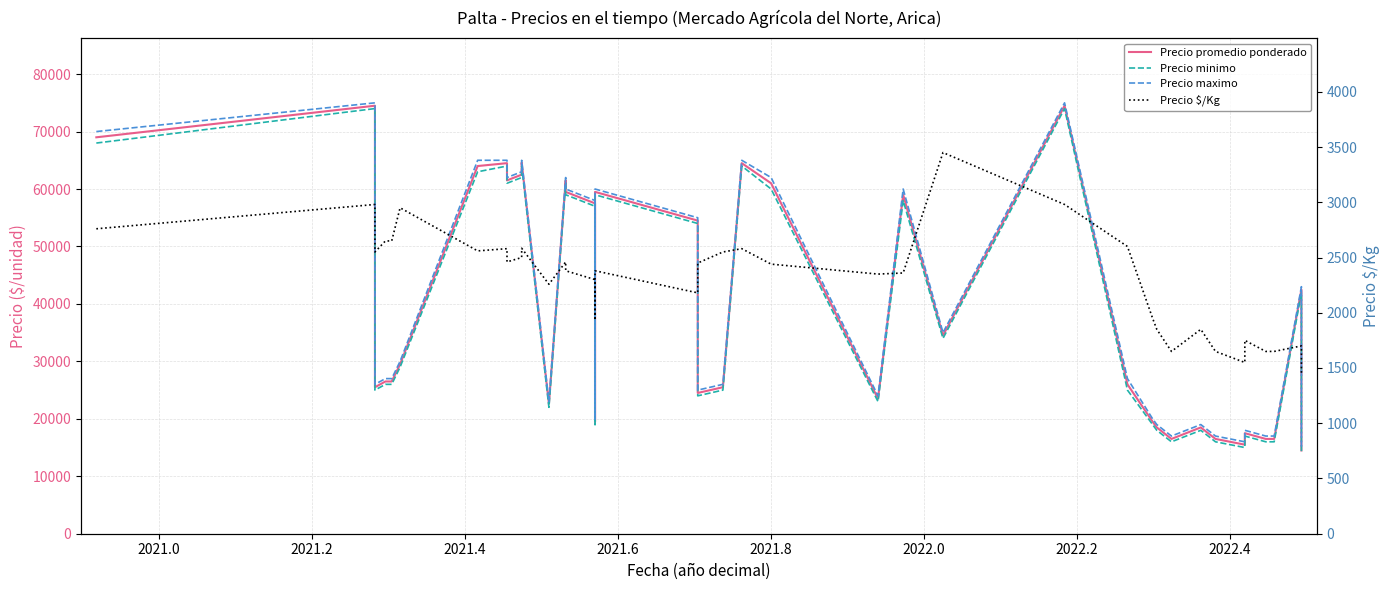

Is the value of Precio $/Kg at 17 greater than the value of Precio maximo at 2022.0?

No